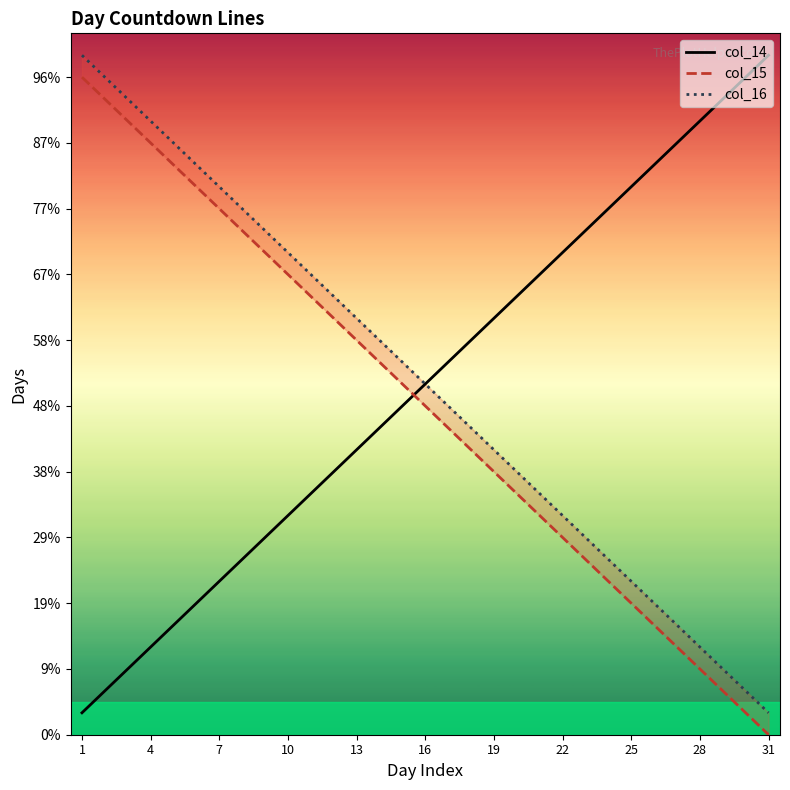

Where does the col_16 series first go above 16?

1